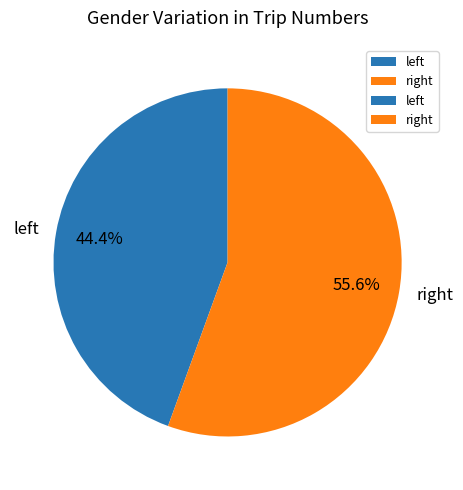

Rank the categories by value from lowest to highest.

left, right